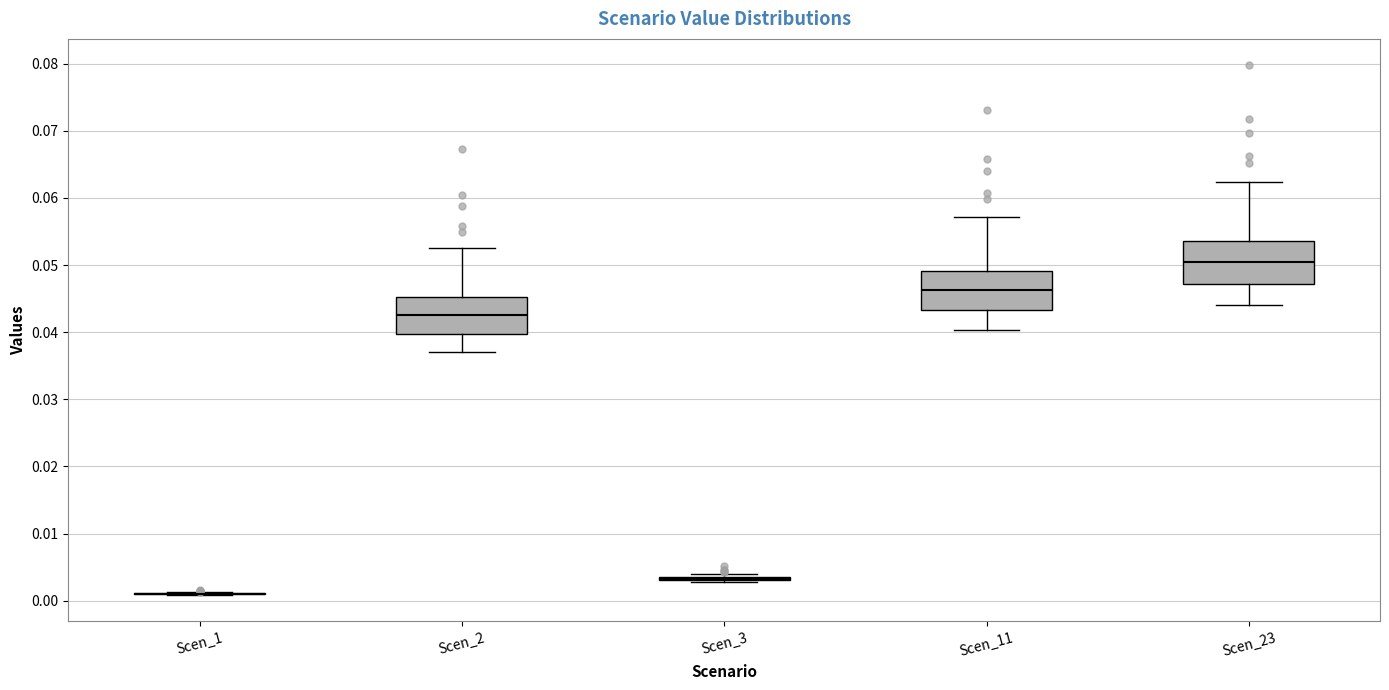

Reading left to right, read every box against the y-axis: the position of its median line, the range the box covers, and the ends of its whiskers. The values are not printed on the chart, so give them approximately, as read against the axis.

Scen_1: box collapsed to a line at 0.001, whiskers 0.001 to 0.001
Scen_2: median 0.042, box 0.040 to 0.045, whiskers 0.037 to 0.053
Scen_3: box collapsed to a line at 0.003, whiskers 0.003 to 0.004
Scen_11: median 0.046, box 0.043 to 0.049, whiskers 0.040 to 0.057
Scen_23: median 0.050, box 0.047 to 0.054, whiskers 0.044 to 0.062